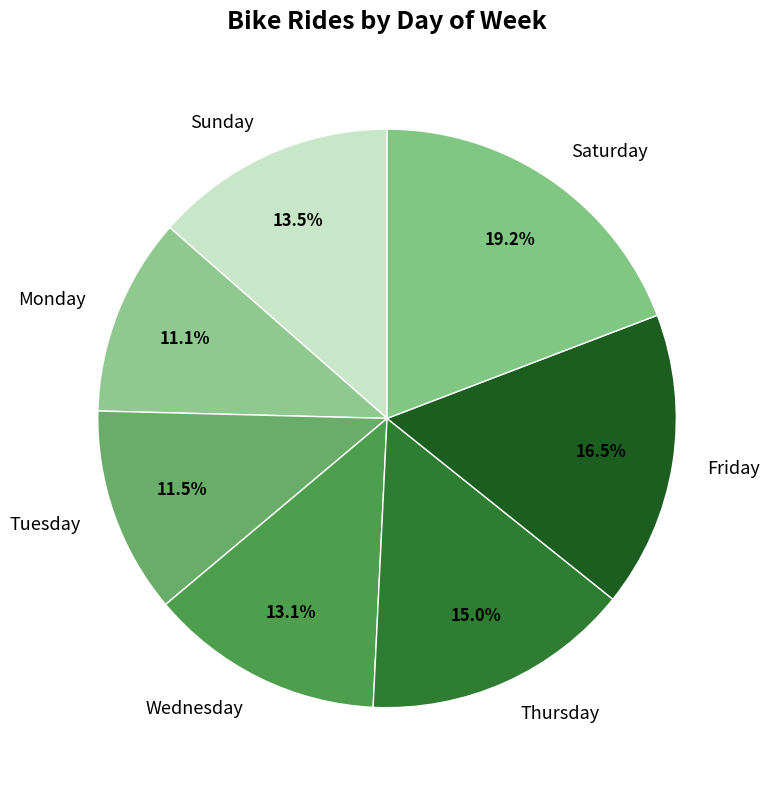

Between Sunday and Tuesday, which is larger?

Sunday